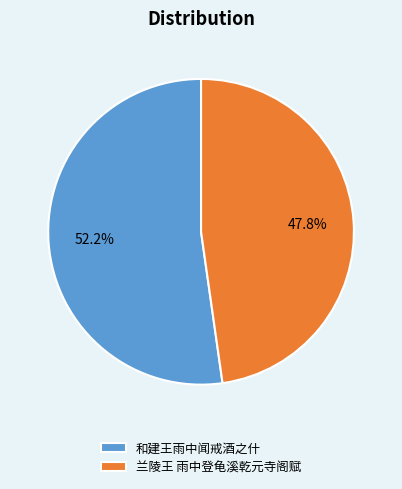

To the nearest percent, what is the difference between the 兰陵王 雨中登龟溪乾元寺阁赋 and 和建王雨中闻戒酒之什 slice percentages?

4%